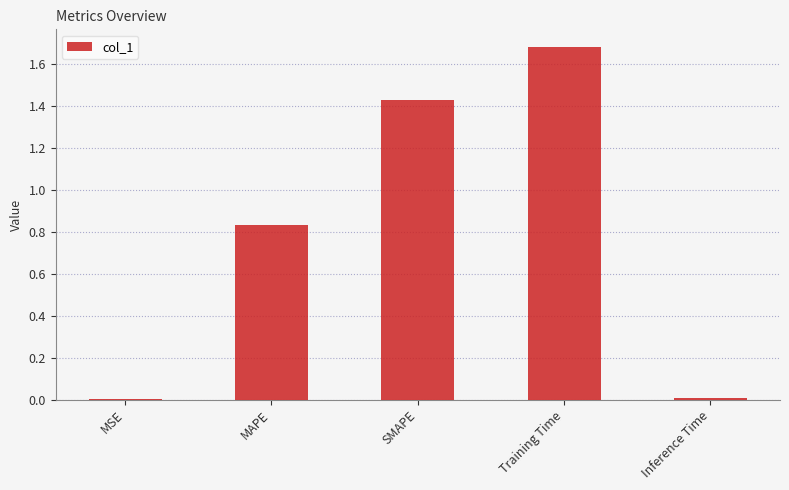

What is the sum of all values?

4.0